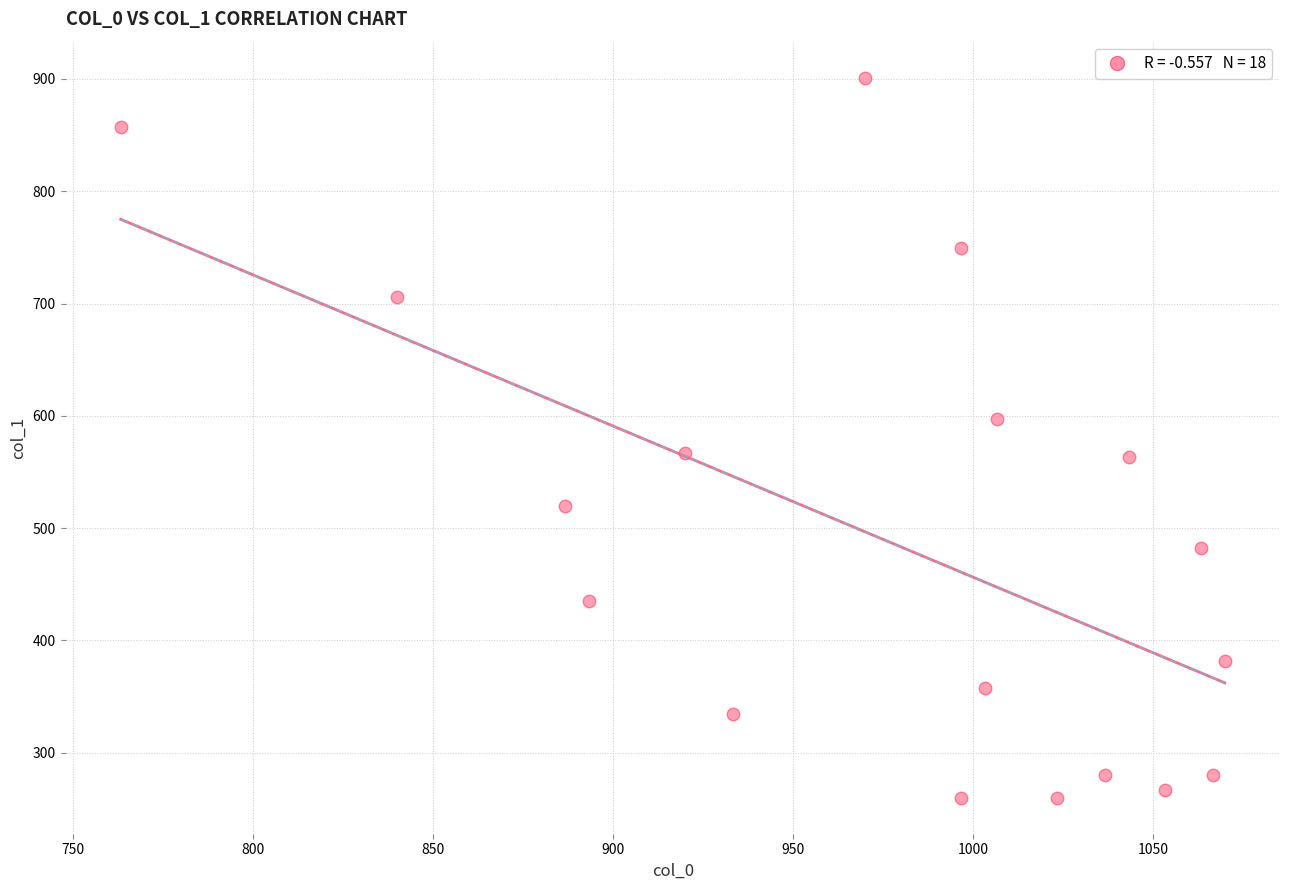

What is the range of X values (max minus min)?

306.7